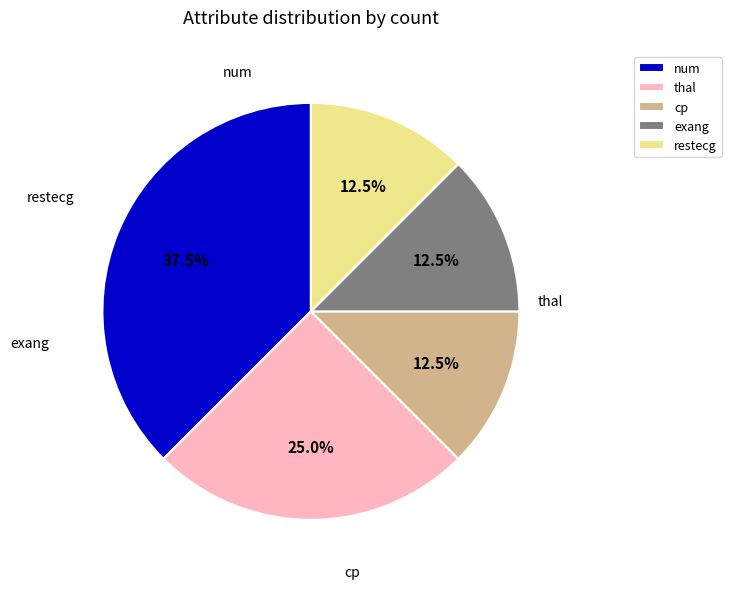

To the nearest percent, what is the combined percentage of cp and num?

50%